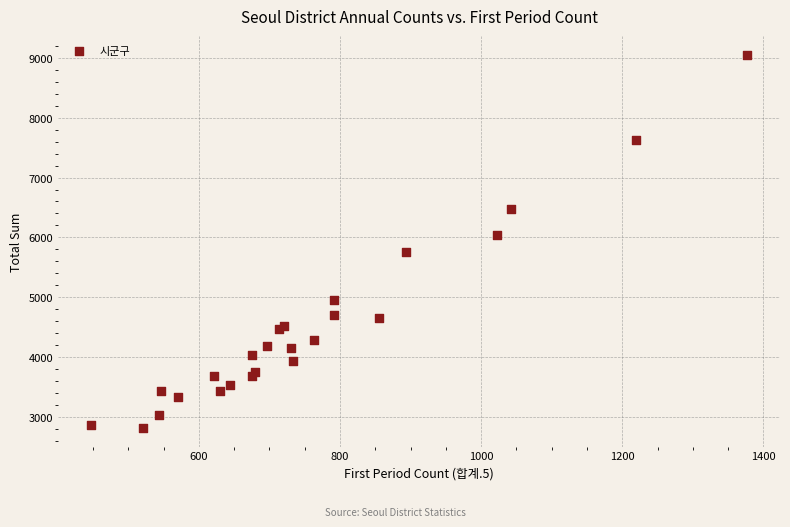

What Y value in the scatter plot is closest to 5935?

6039